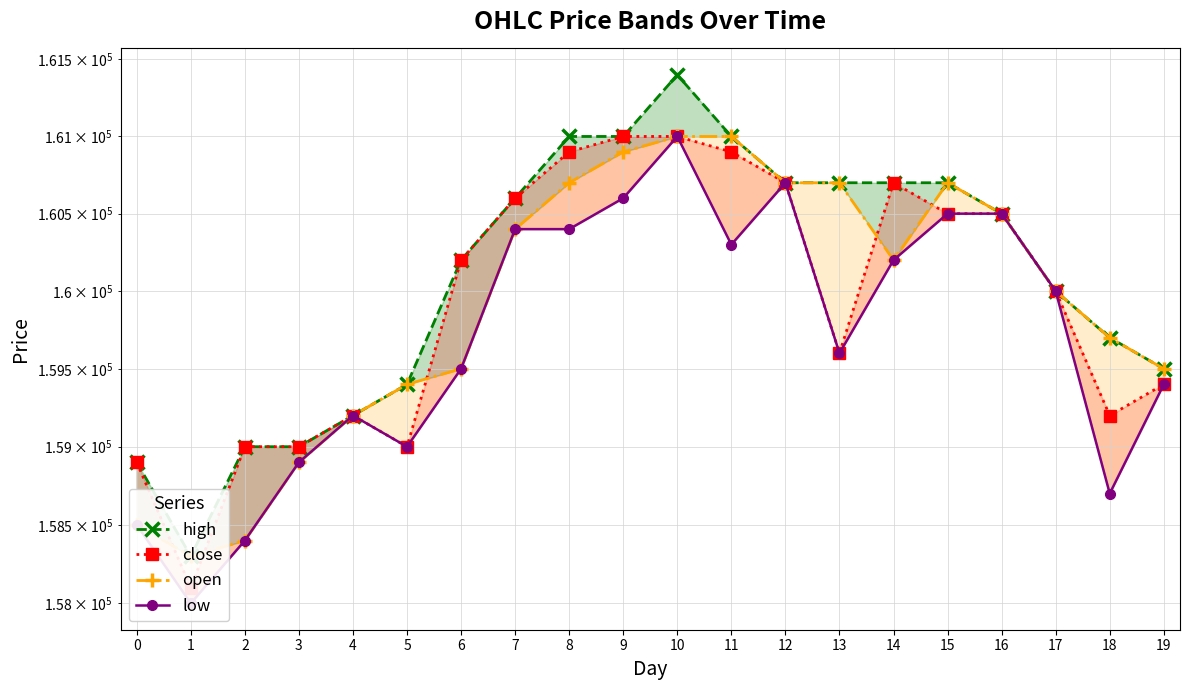

At which category is the sum across all series the highest?

10